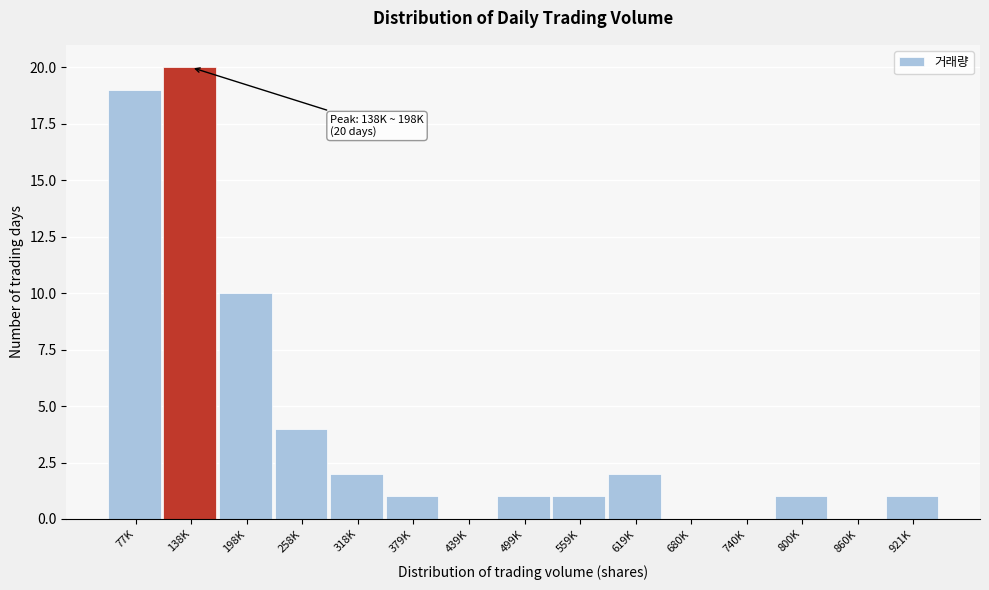

Reading right to left, list all the values displayed in this chart.

921K=1	860K=0	800K=1	740K=0	680K=0	619K=2	559K=1	499K=1	439K=0	379K=1	318K=2	258K=4	198K=10	138K=20	77K=19